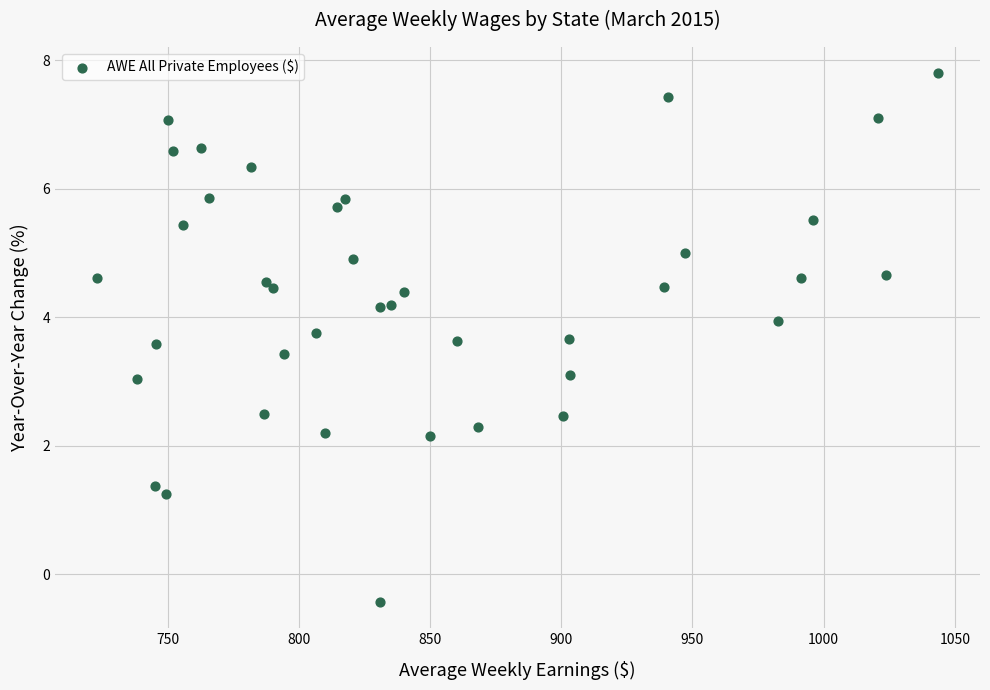

What is the range of Y values (max minus min)?

8.2